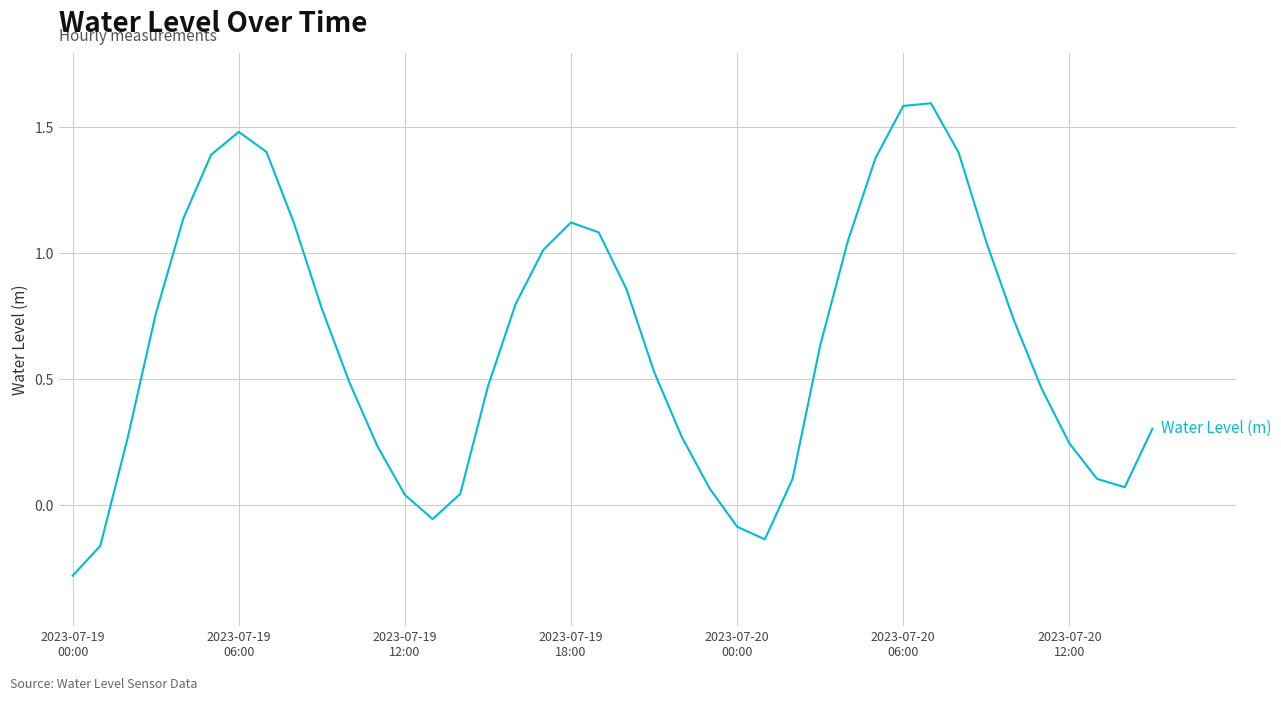

What is the smallest value displayed?

-0.3